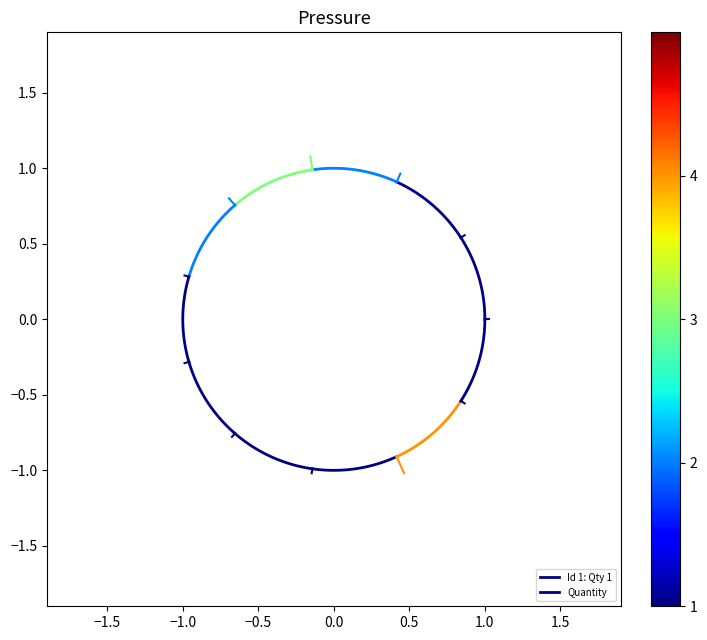

Is this an area chart (filled region under the line)?

No